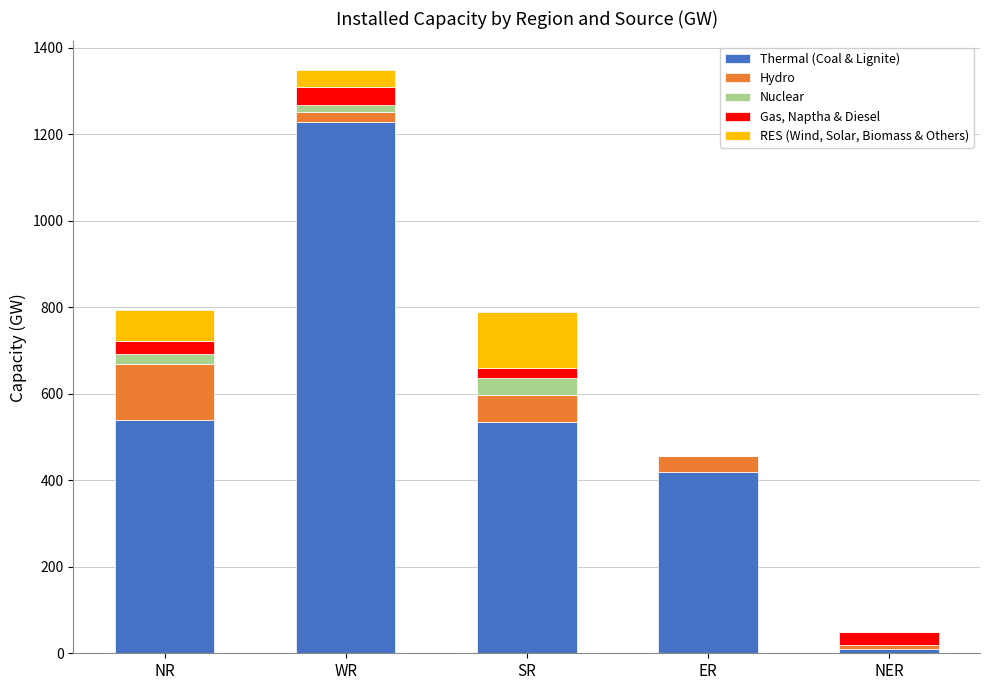

Which category has the highest value in the Thermal (Coal & Lignite) series?

WR